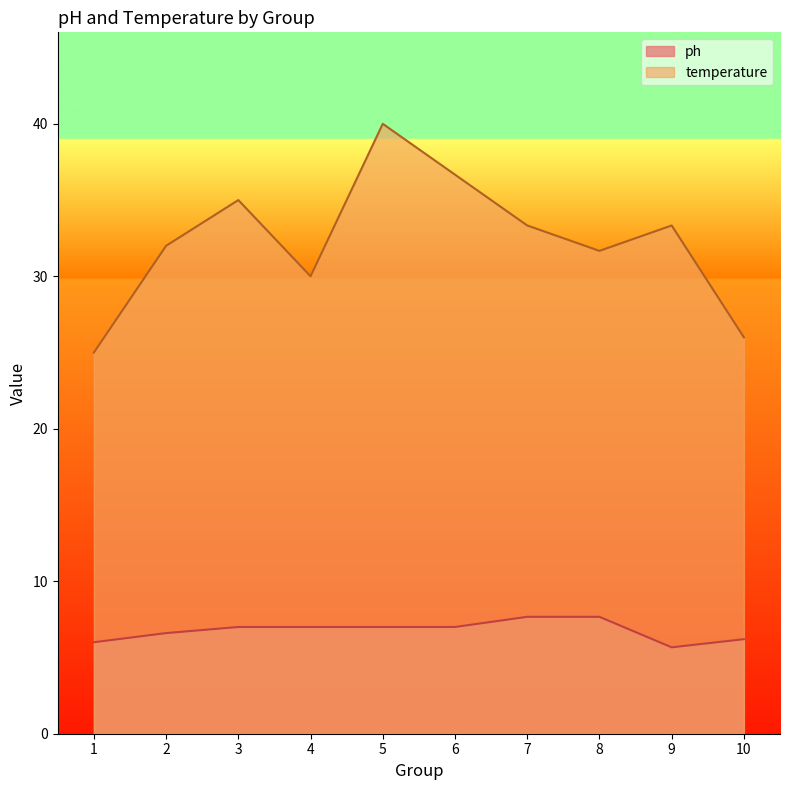

Which series has the largest total across all categories?

temperature